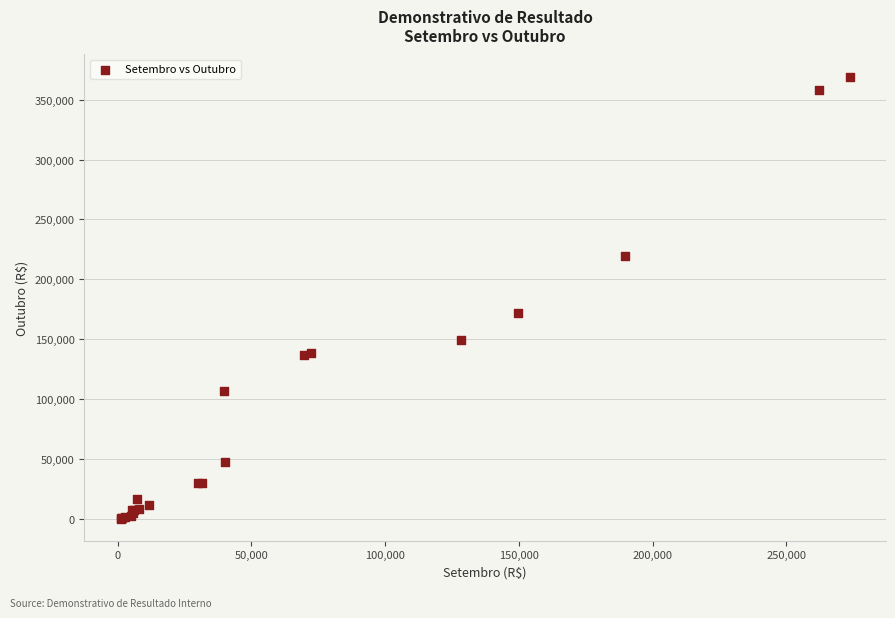

What Y value in the scatter plot is closest to 184826?

171876.0